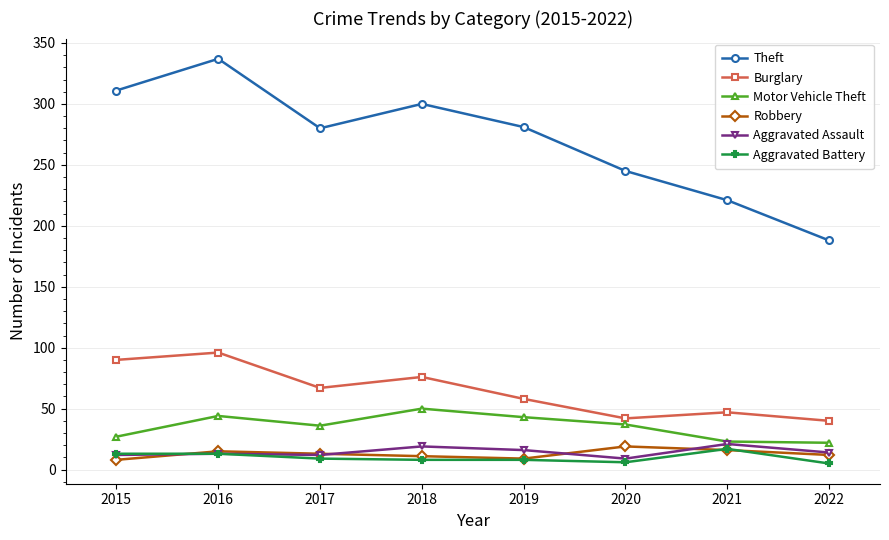

True or false: Theft has a value of 123 at 2022.

False